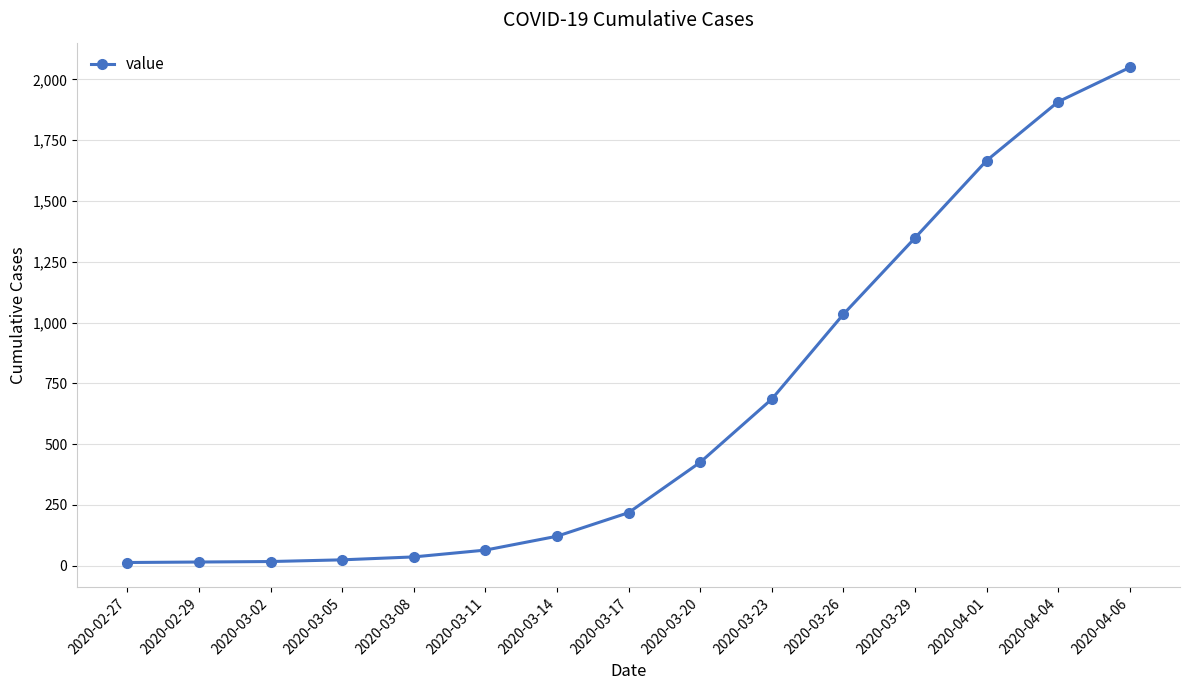

The chart shows a value of 218 at 2020-03-17. True or false?

True